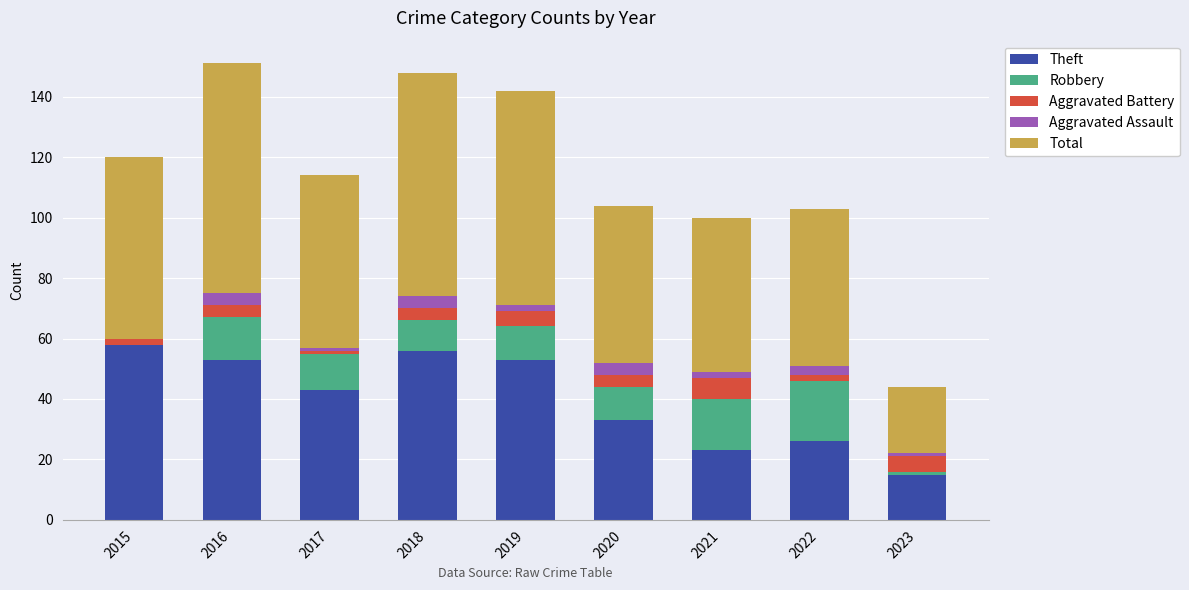

Are the bars horizontal?

No